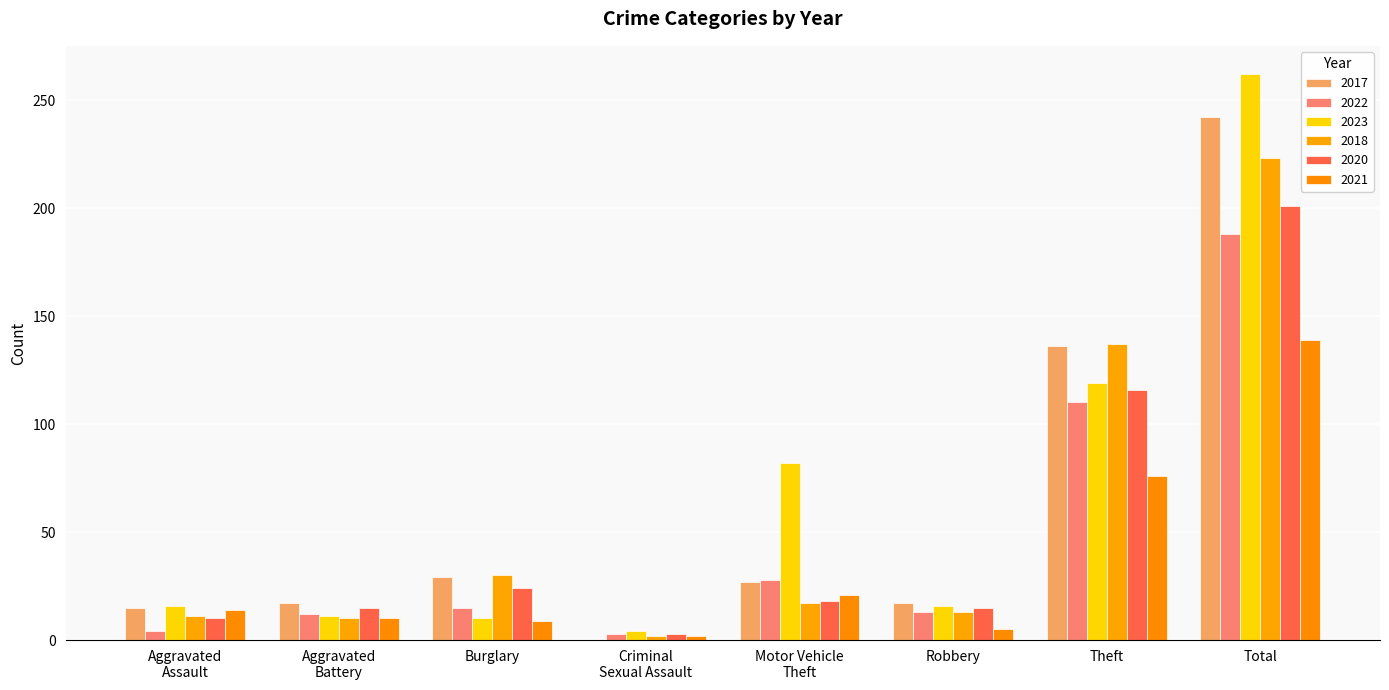

The value of 2022 at Robbery is 13. True or false?

True